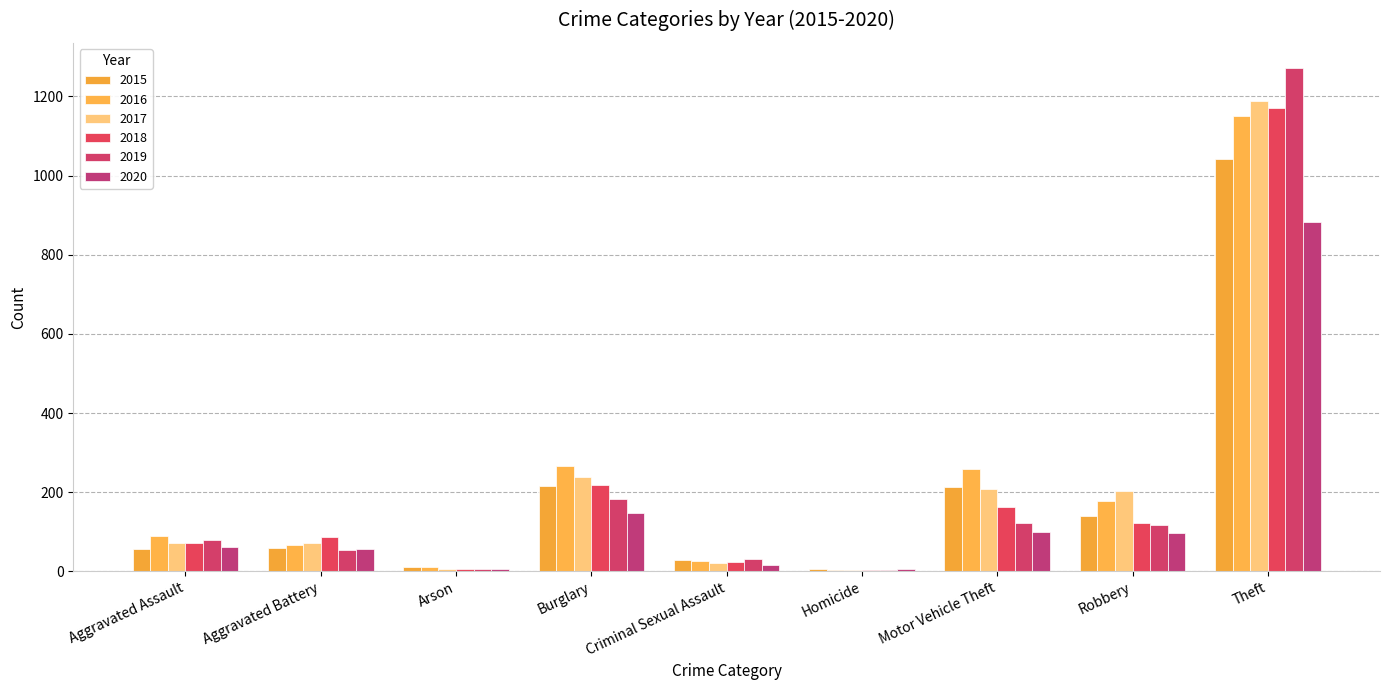

How many groups of bars are there?

9